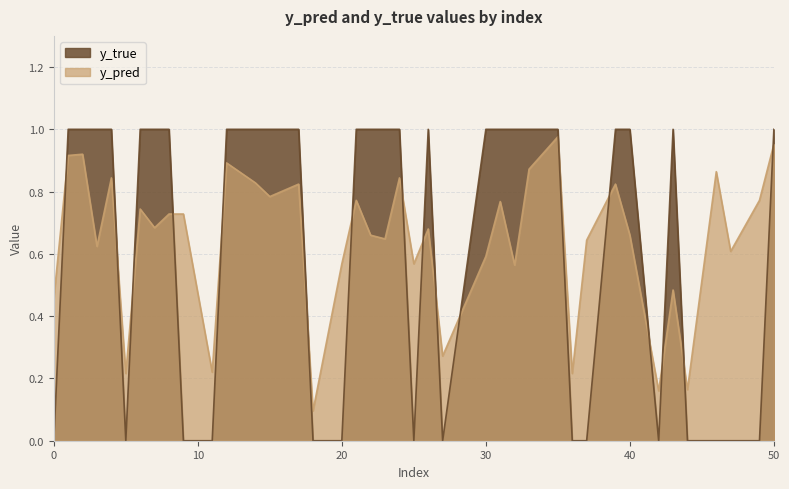

Does the chart display data point markers on the line(s)?

No